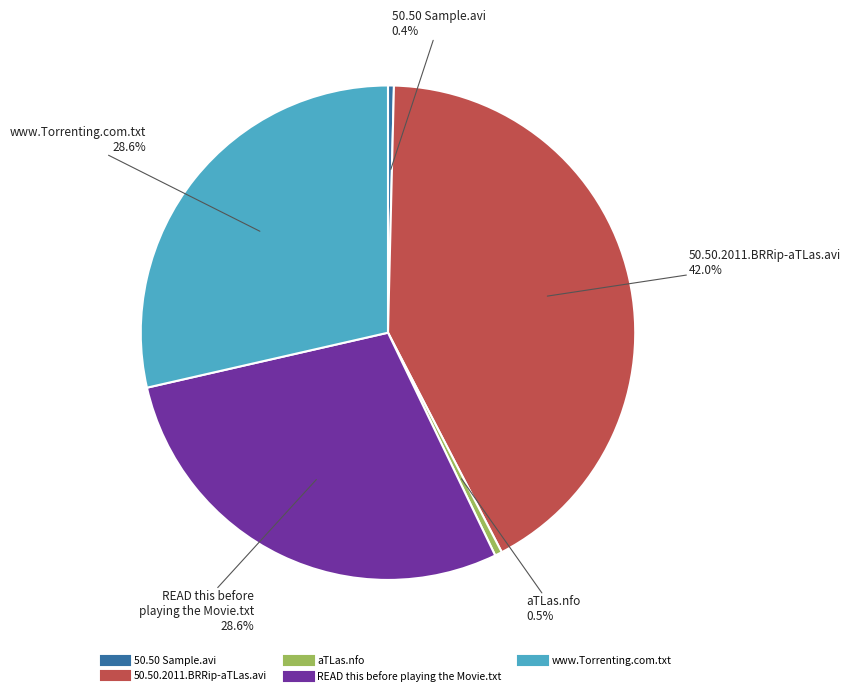

What is the largest slice in the pie chart?

50.50.2011.BRRip-aTLas.avi